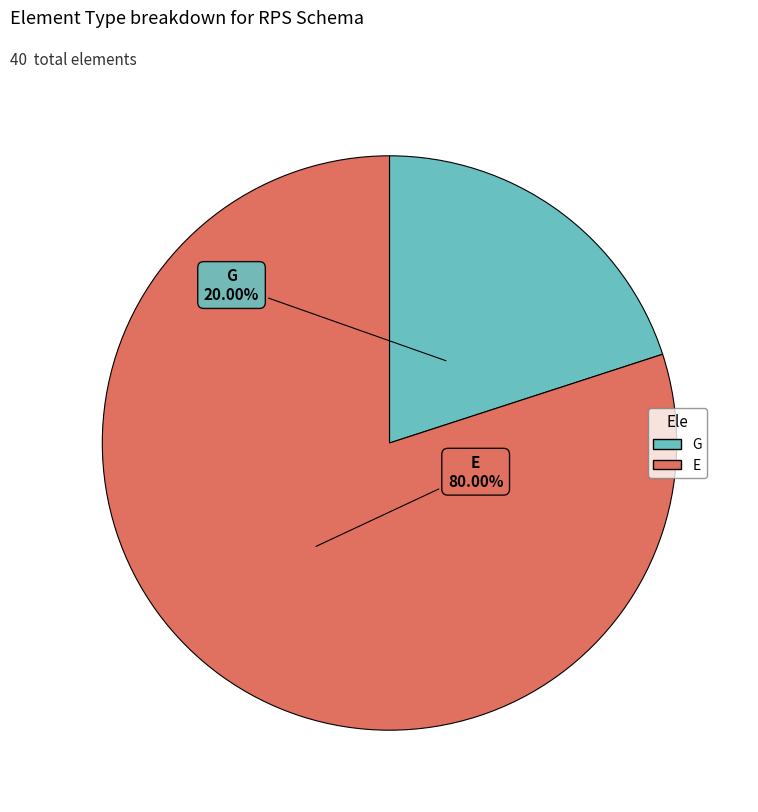

Does any single category account for the majority?

Yes